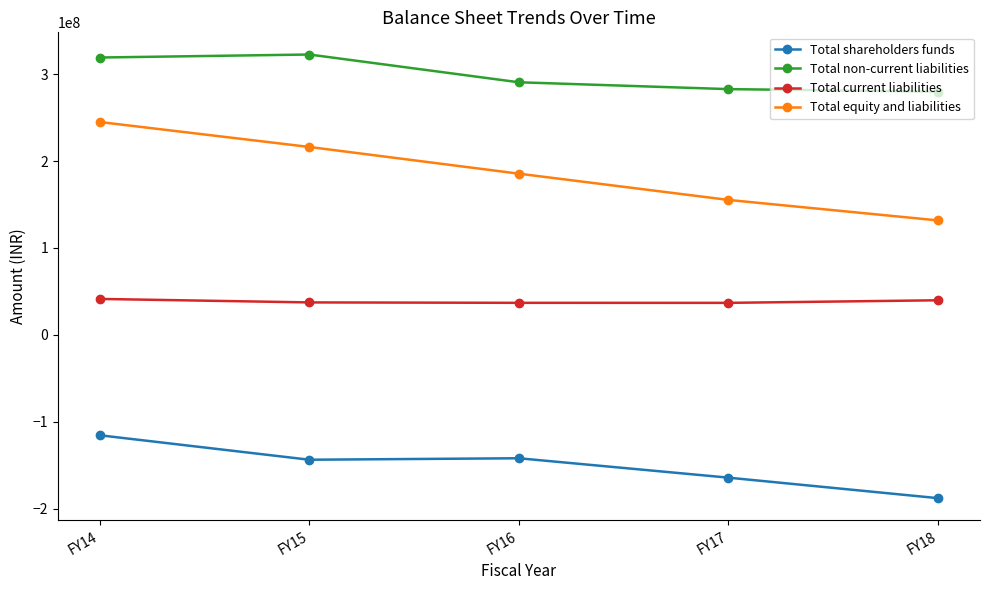

How many lines are shown in the chart?

4